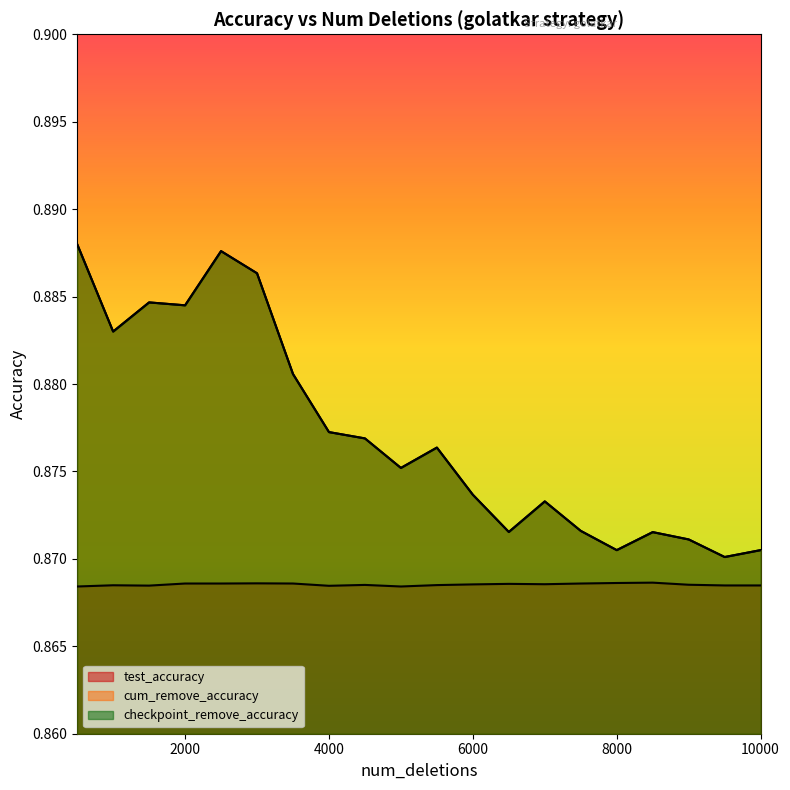

True or false: test_accuracy and cum_remove_accuracy intersect in this chart.

False